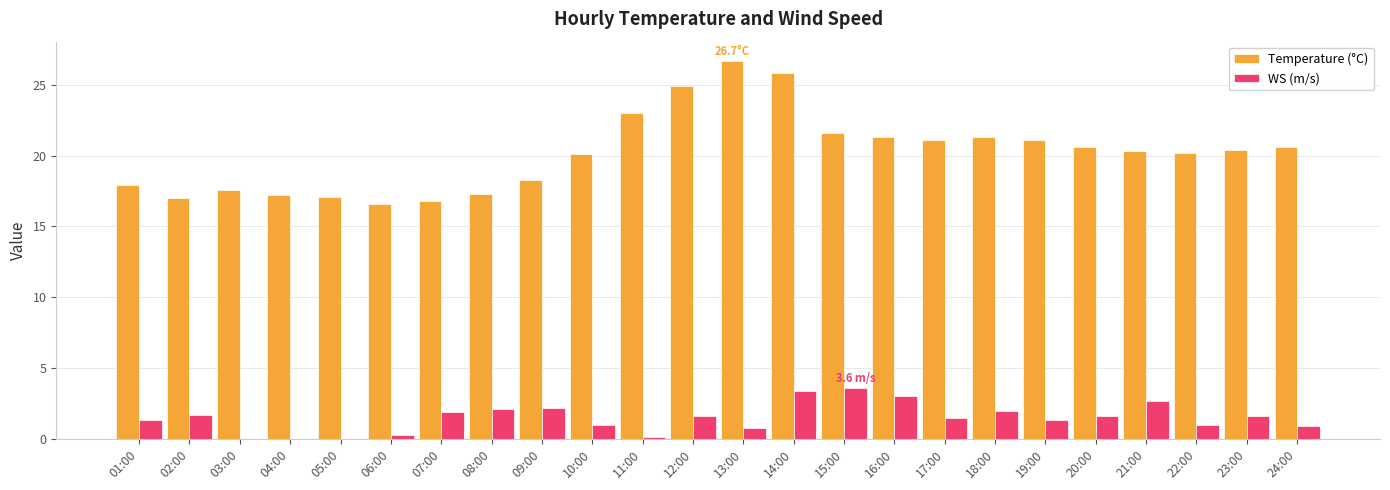

What is the total value across all series at 18:00?

23.3